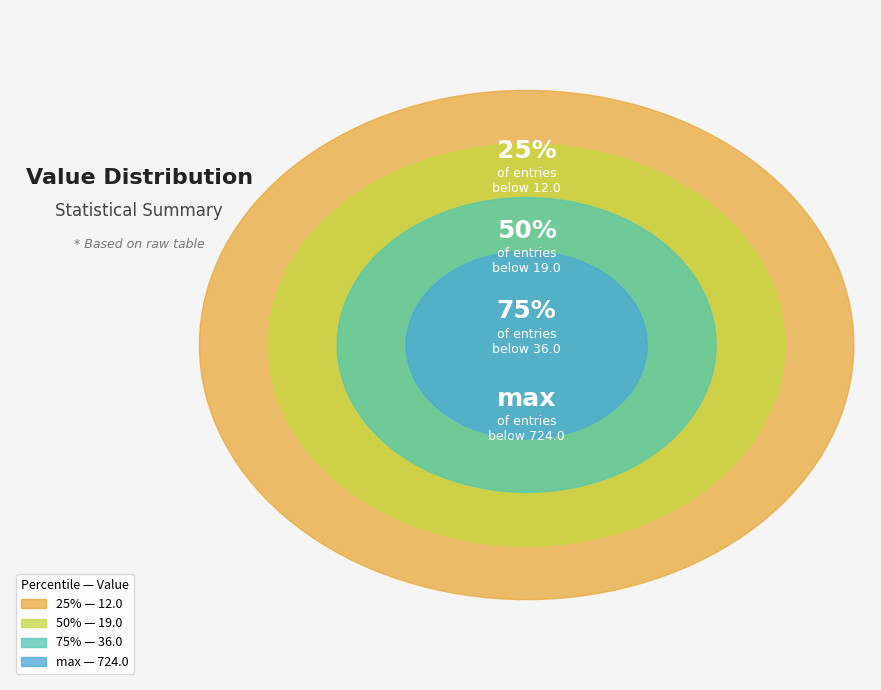

What percentage is the max slice, to the nearest percent?

92%